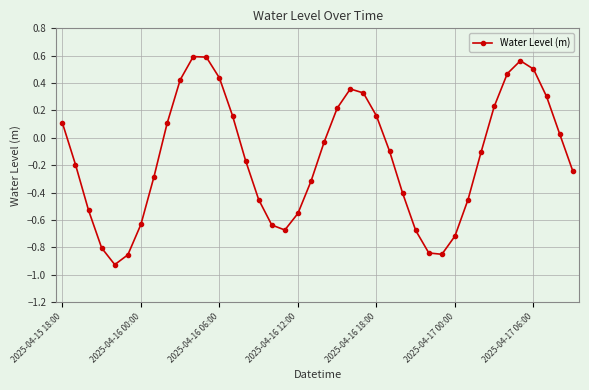

How many data points are above 0?

17